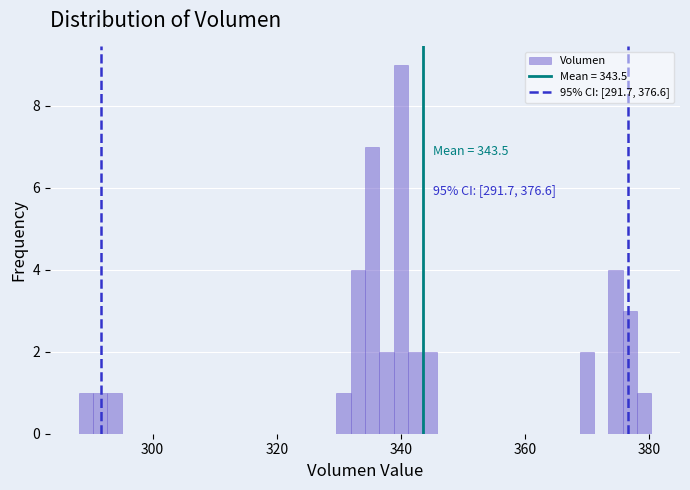

Read against the x-axis, roughly where is the centre of the tallest bar?

340